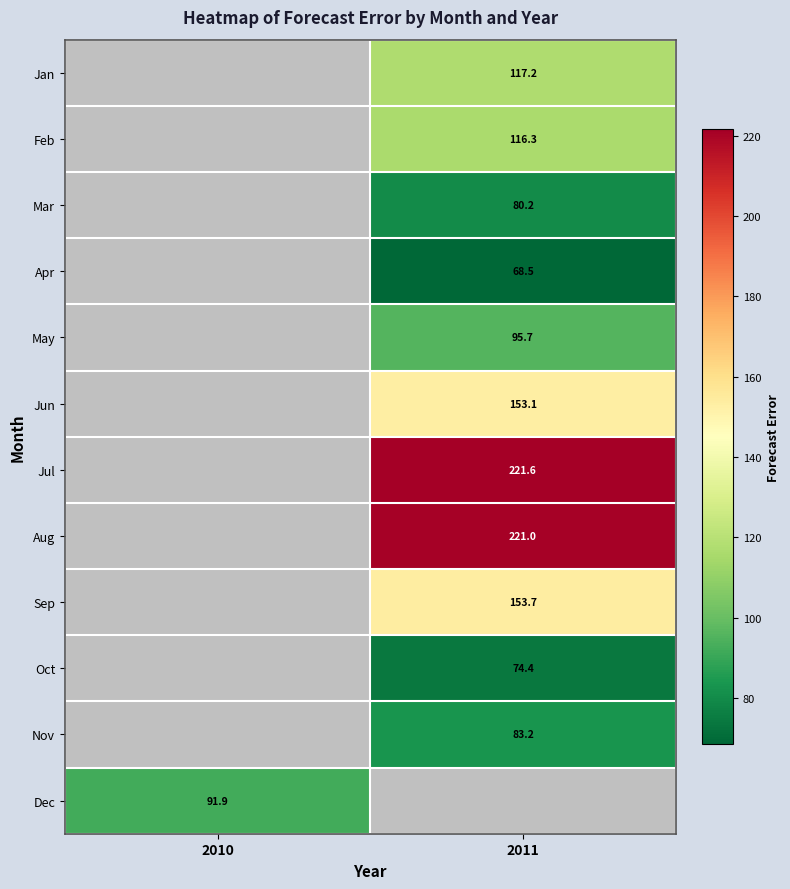

What is the spread (max minus min) of values at 2011?

153.1